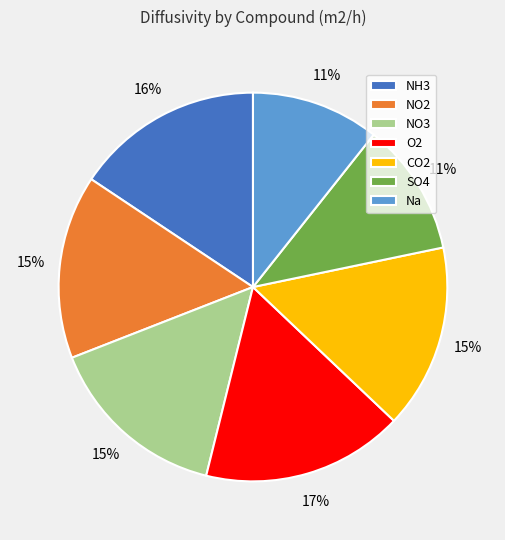

Count the number of slices in the pie.

7